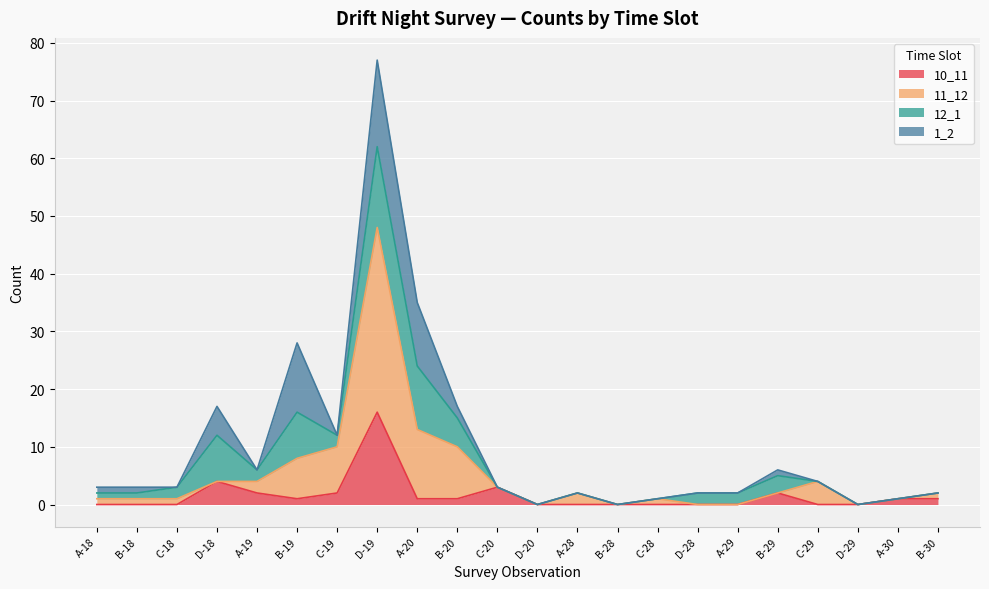

How many interior local peaks does the 11_12 series have?

4